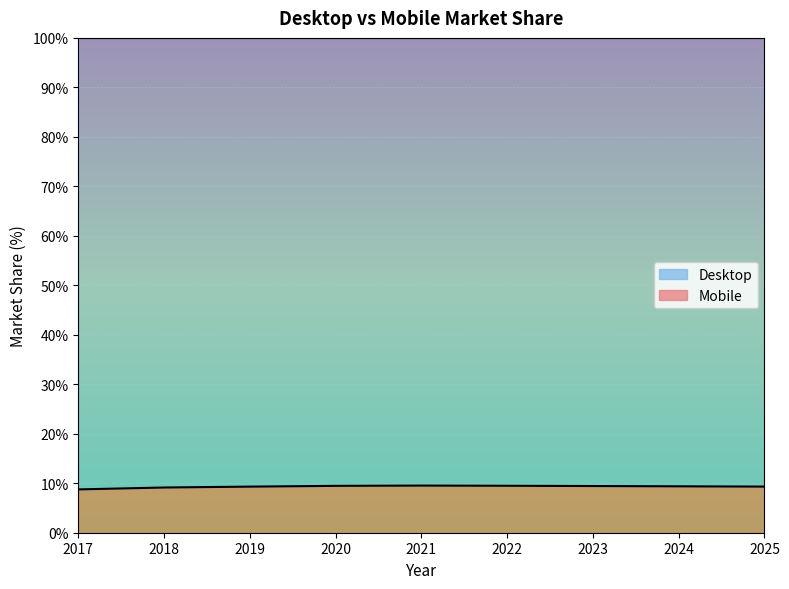

Which has a higher value, 2020 or 2025?

2020